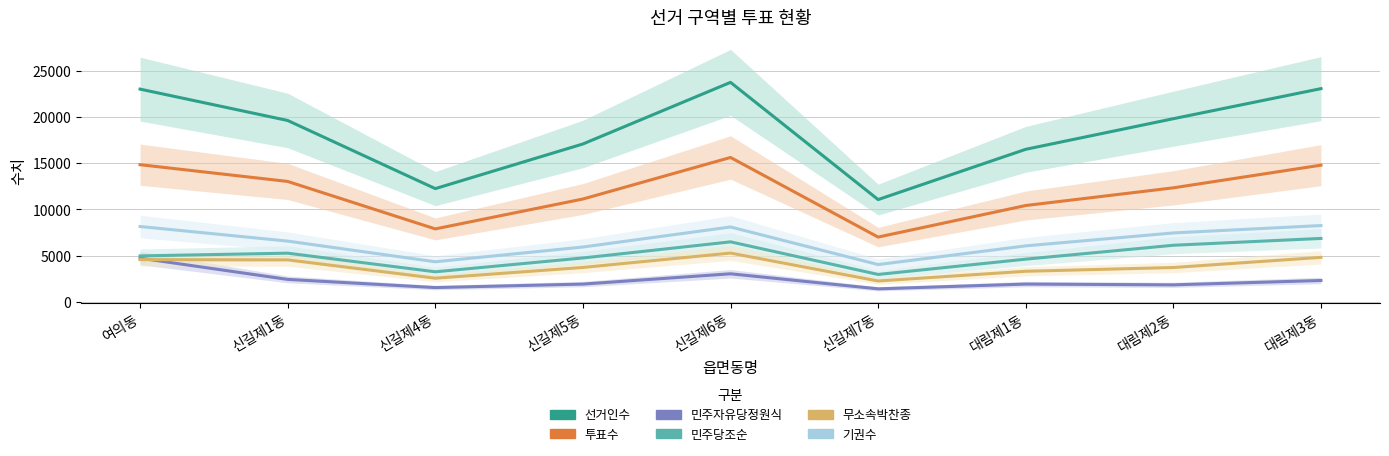

Between 신길제6동 and 대림제2동, which is larger?

신길제6동